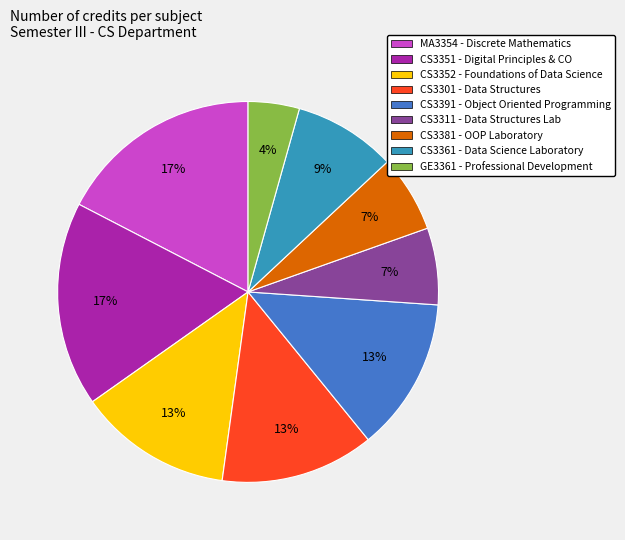

True or false: CS3351 accounts for 17% of the total.

True